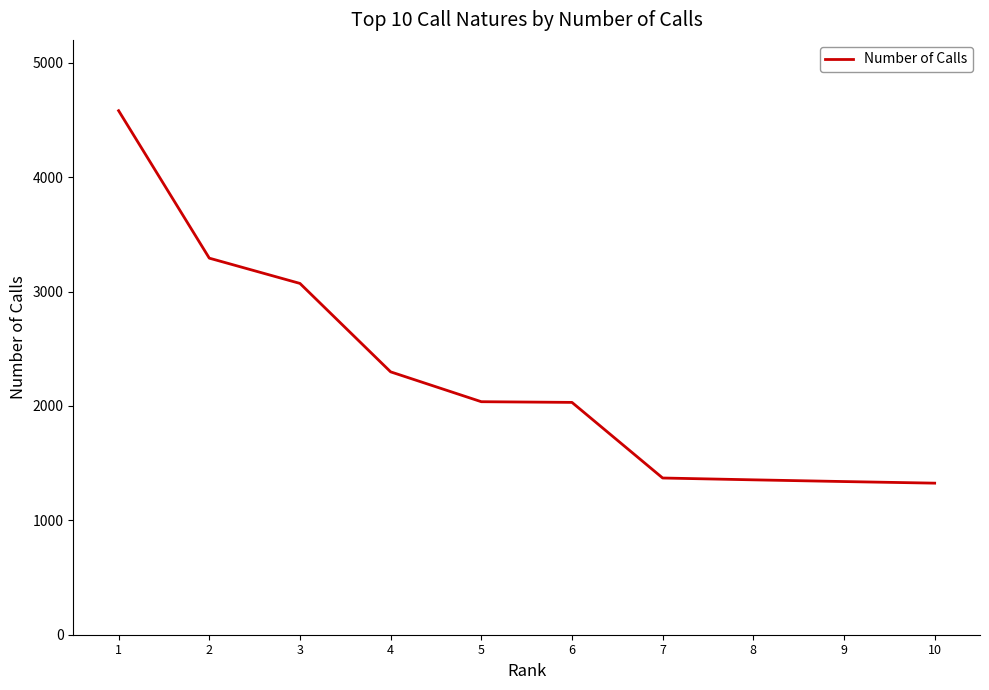

What is the average value?

2270